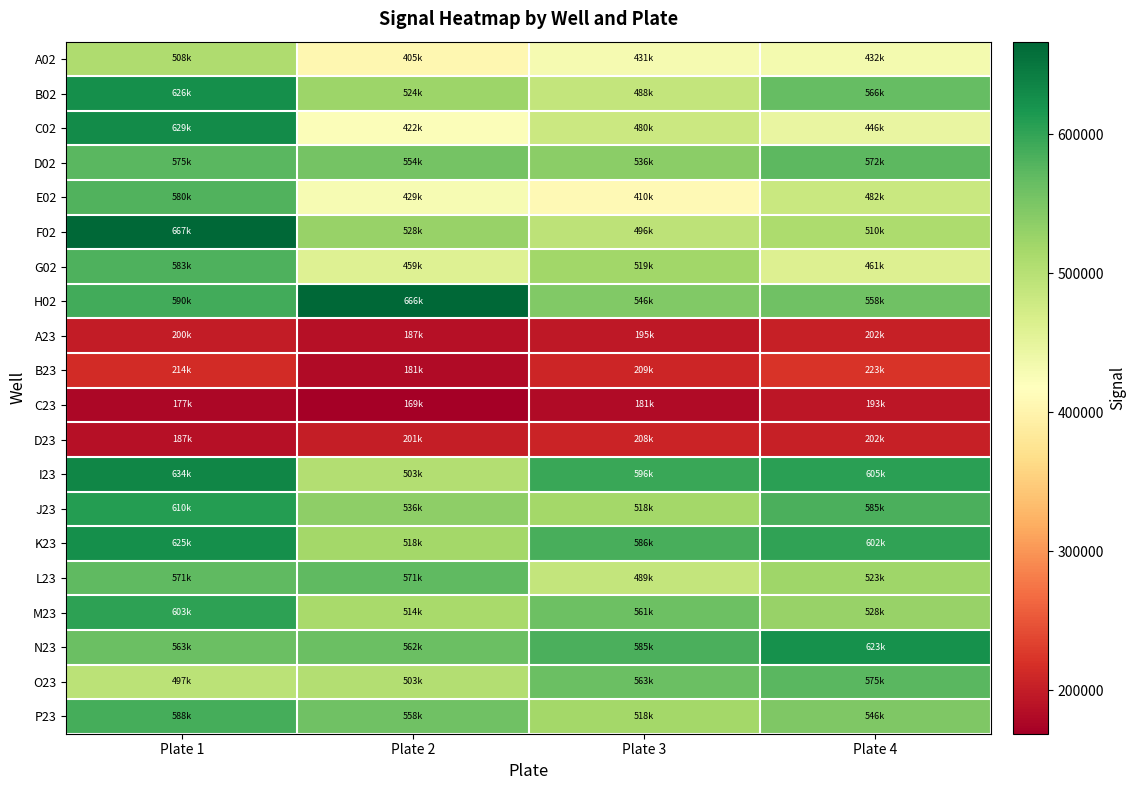

Which series has the largest total across all categories?

H02